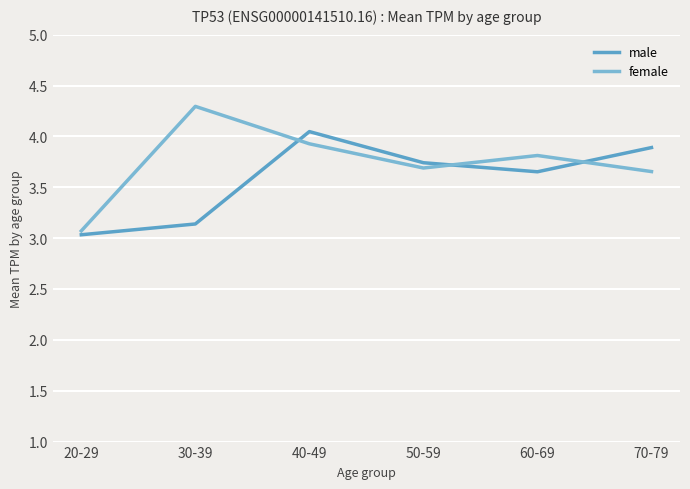

What value does the male series have at 60-69?

3.7